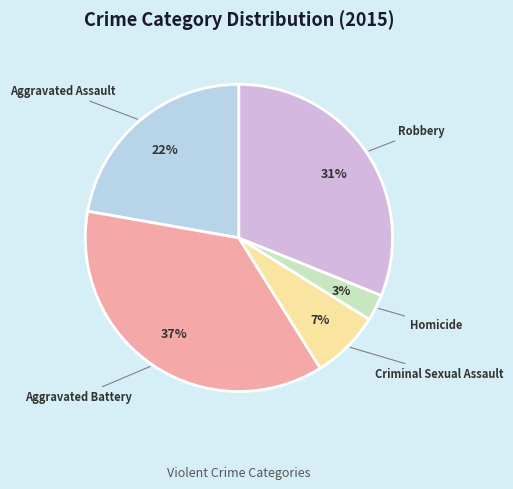

Is there any slice that represents more than half of the pie?

No